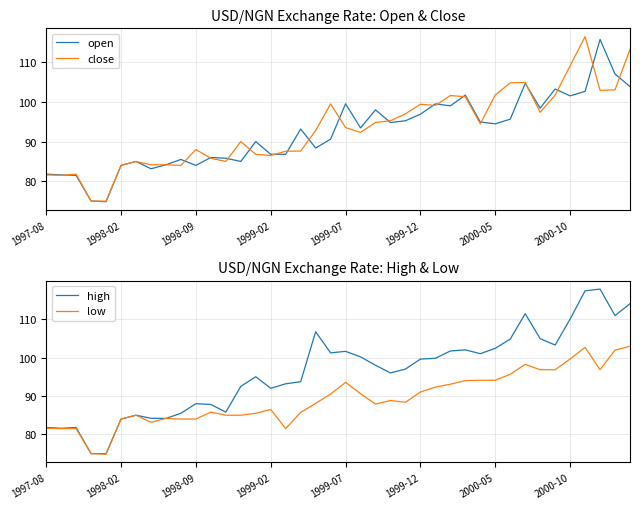

Is this an area chart (filled region under the line)?

No